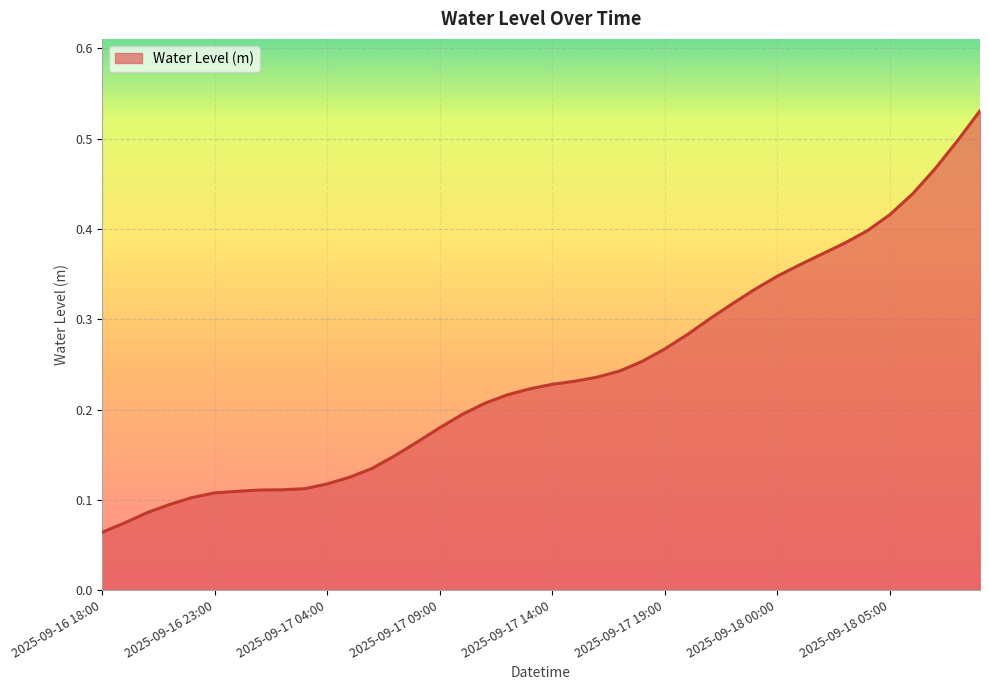

True or false: there are more than 0 points higher than both neighbors.

False